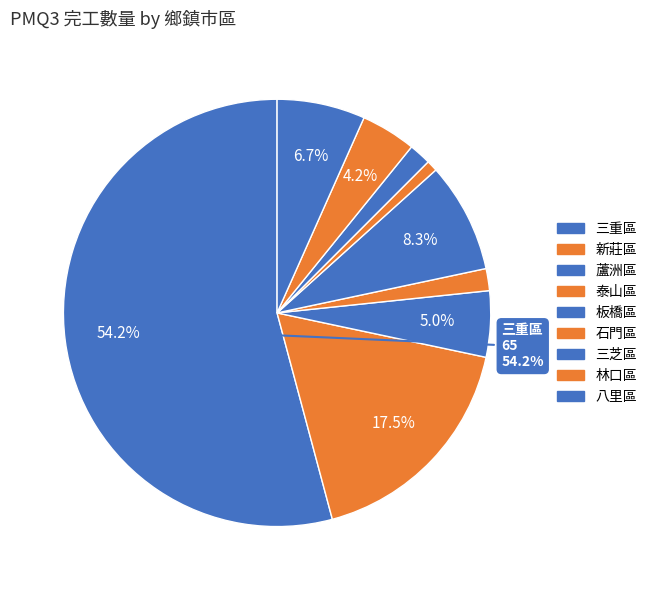

To the nearest percent, what percentage of the pie is 三芝區?

2%